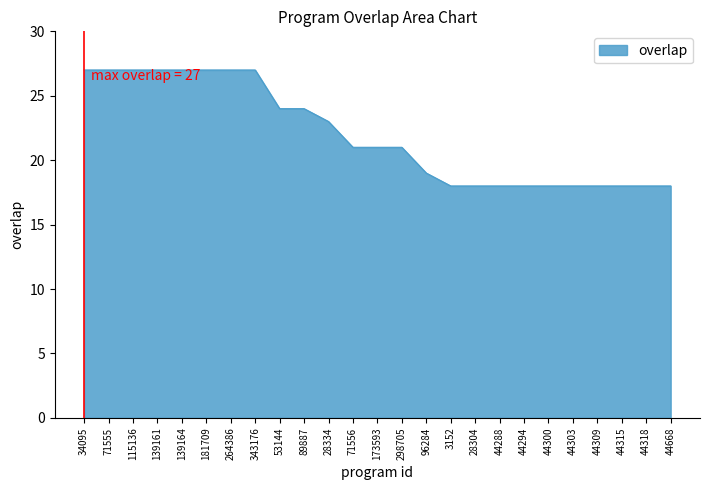

Between 53144 and 44315, which is larger?

53144